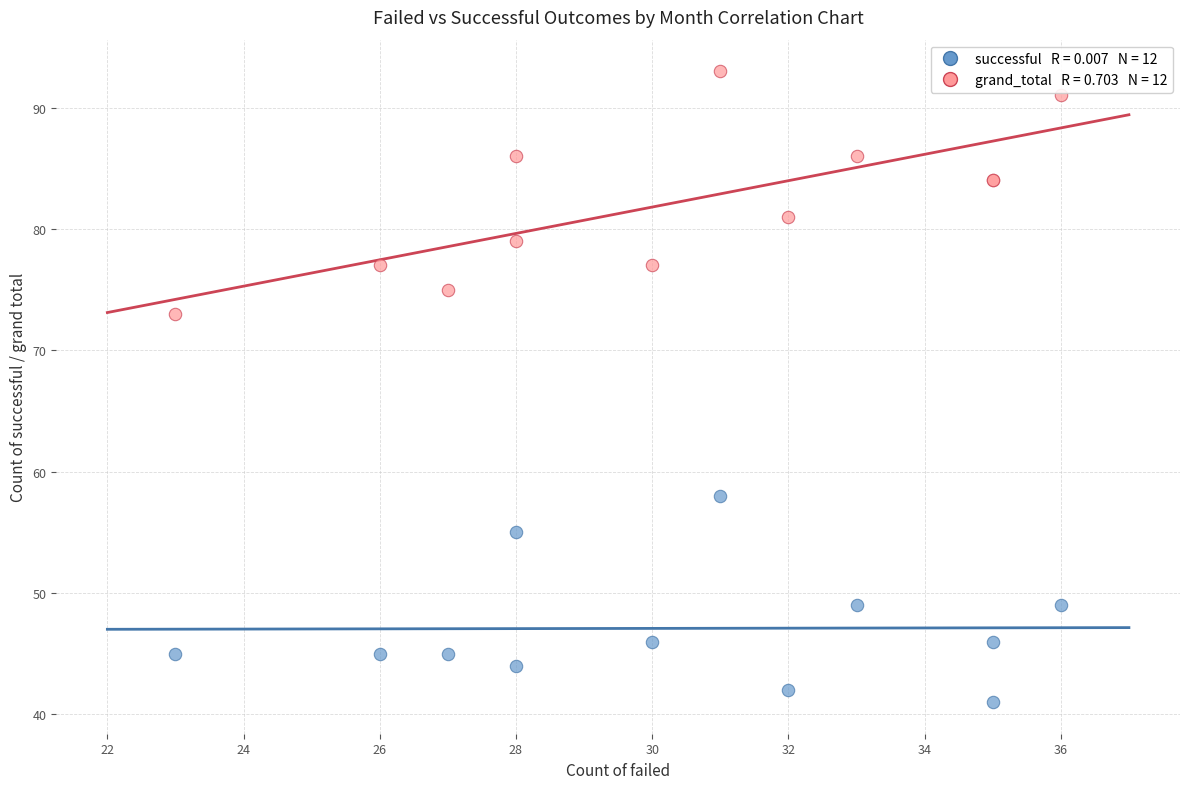

Across all series, what Y value is closest to 67?

73